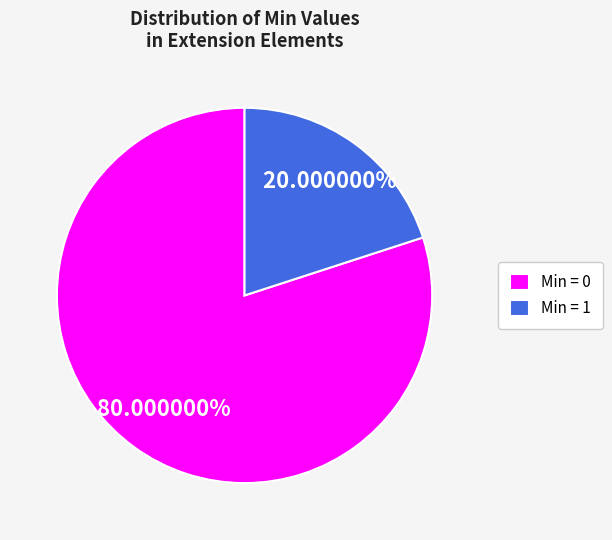

What is the majority slice?

Min = 0